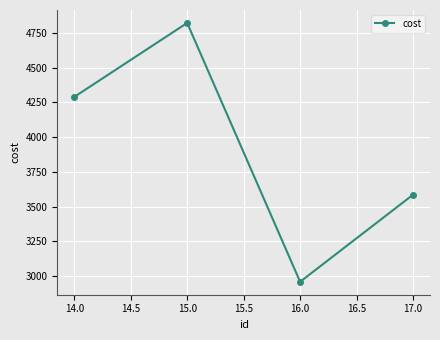

The value at 14.0 is 1118.3. True or false?

False